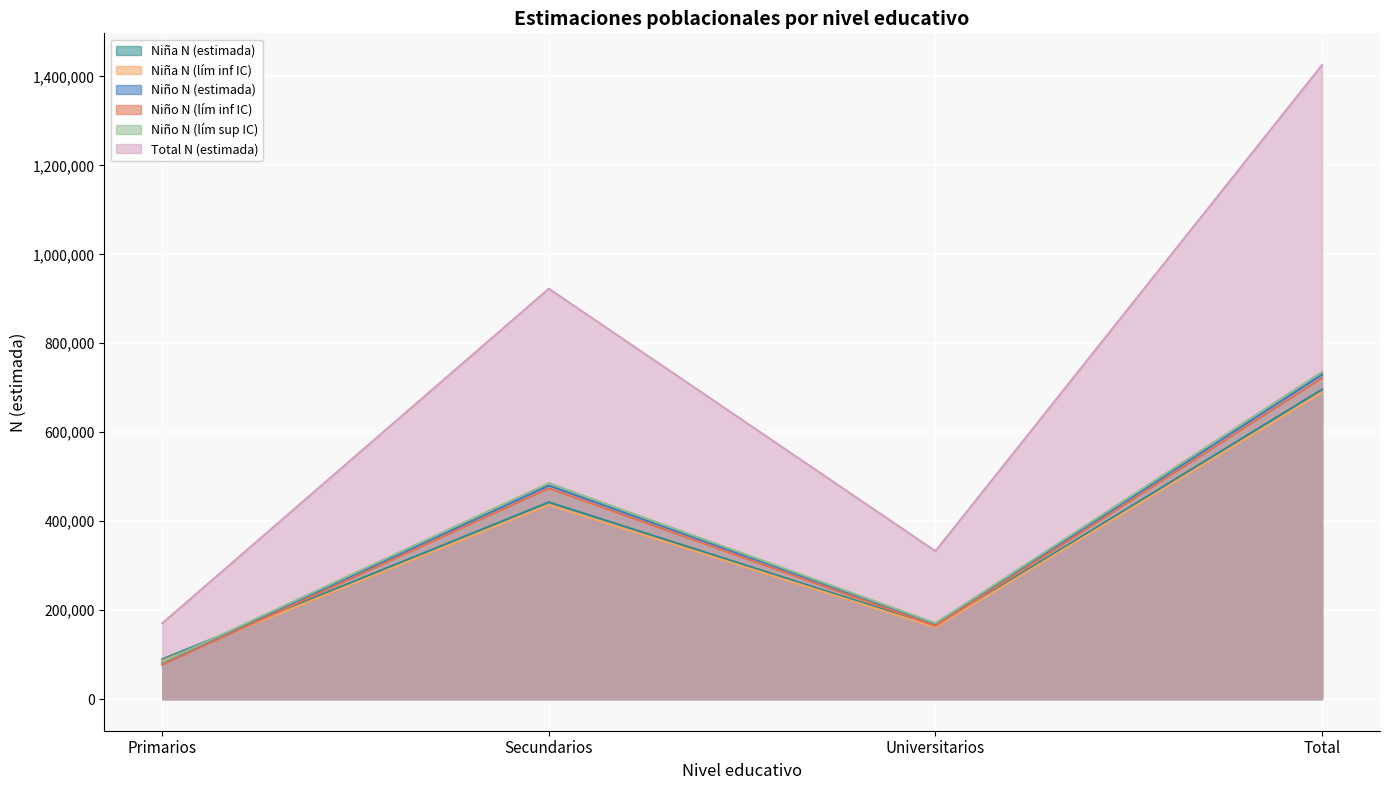

After their last crossing, which series has the higher values: Niño N (estimada) or Niña N (lím inf IC)?

Niño N (estimada)